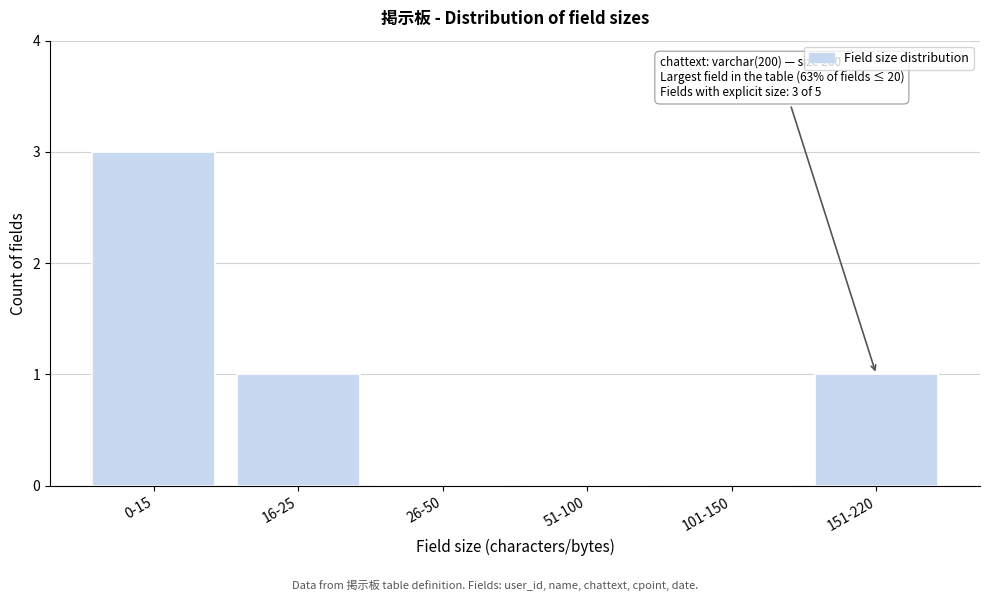

Reading left to right, what are all the values shown in this chart?

0-15=3	16-25=1	26-50=0	51-100=0	101-150=0	151-220=1